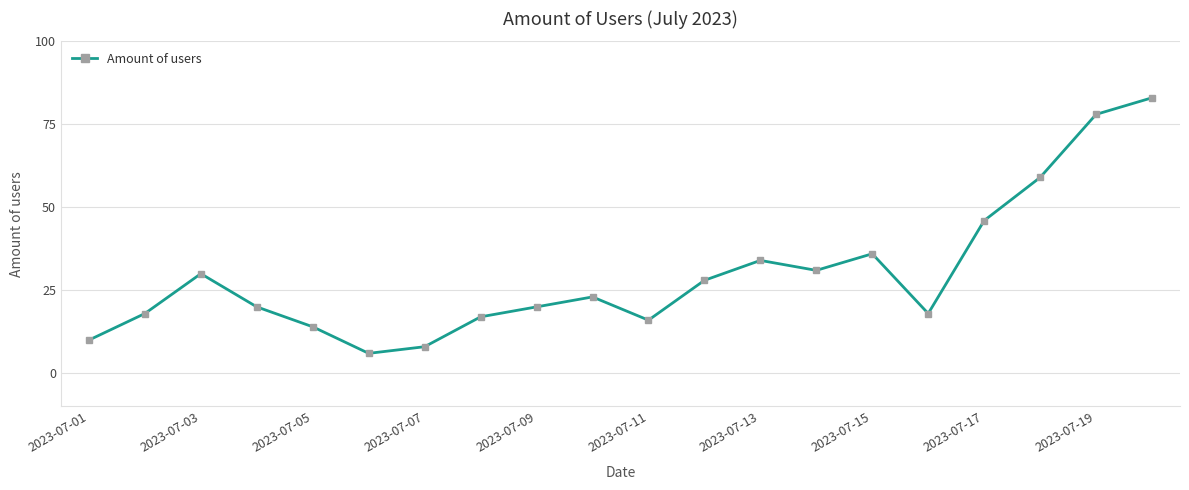

What is the minimum value shown in the chart?

6